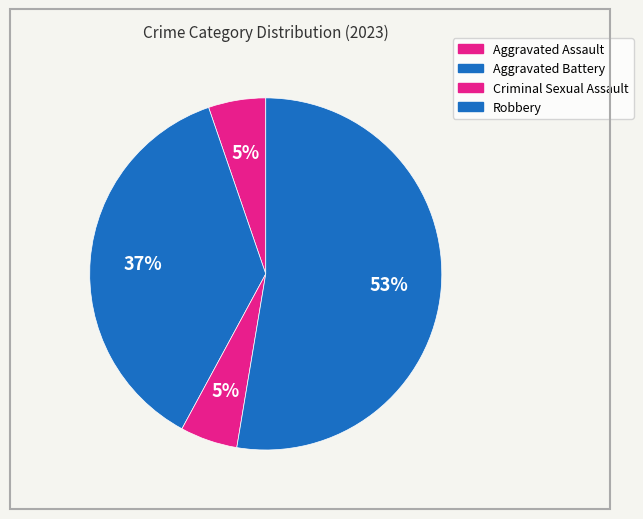

Between Aggravated Assault and Criminal Sexual Assault, which is larger?

Aggravated Assault